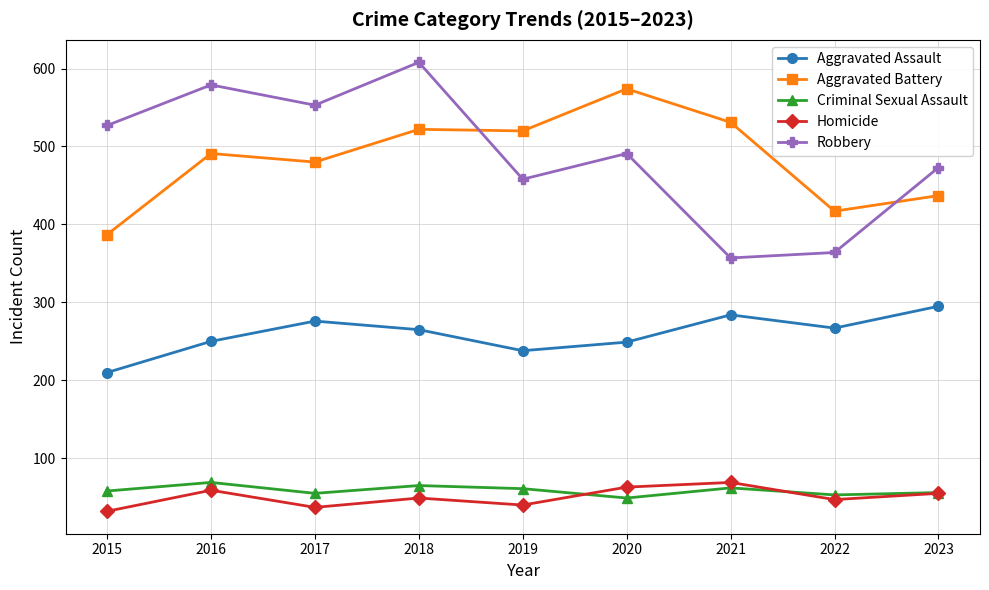

Which series has the largest total across all categories?

Robbery